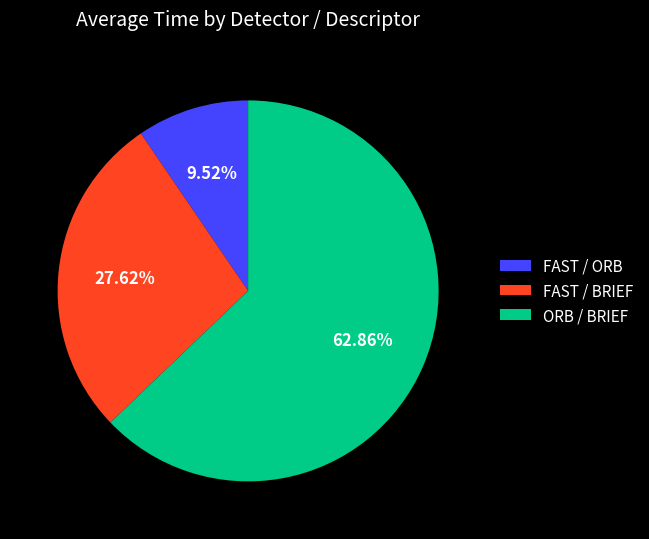

How much of the chart is everything except FAST / BRIEF?

72.4%